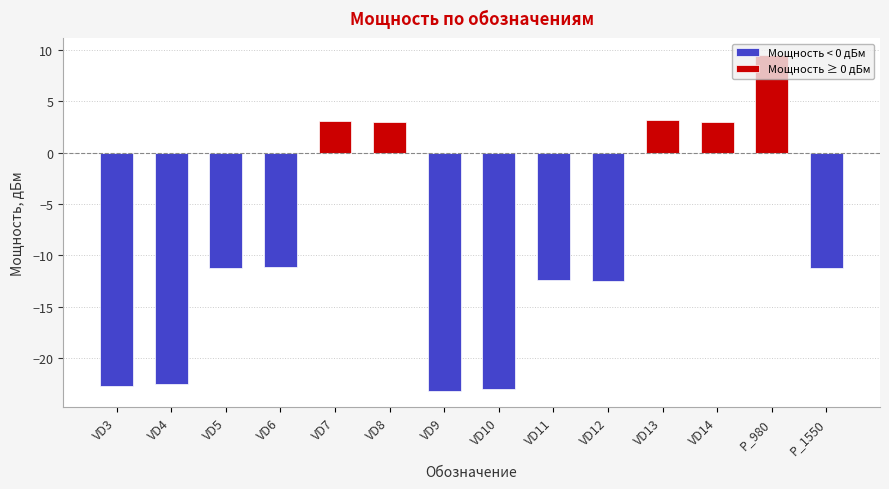

Between VD6 and VD8, which is larger?

VD8